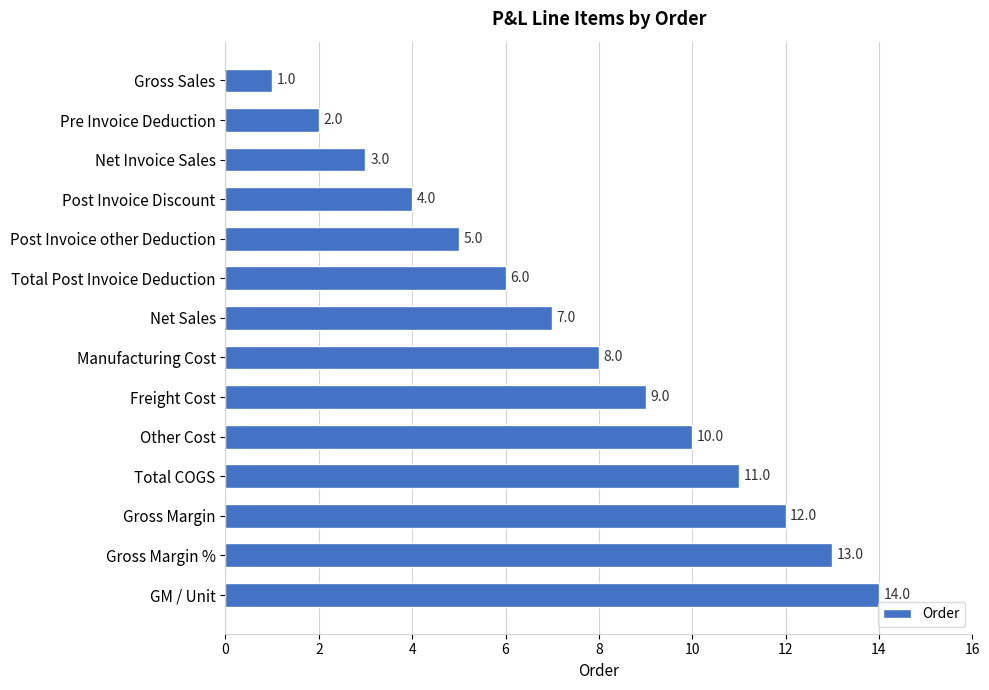

Between Gross Margin and Post Invoice Discount, which is larger?

Gross Margin